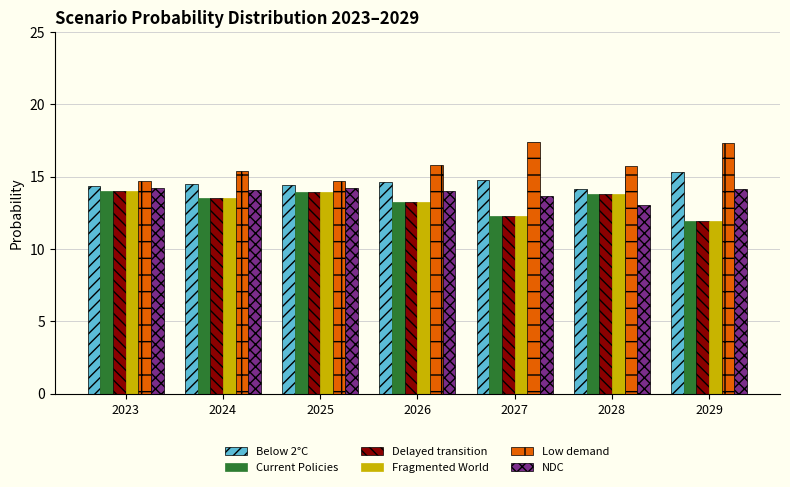

True or false: Fragmented World has a value of 22.4 at 2028.

False